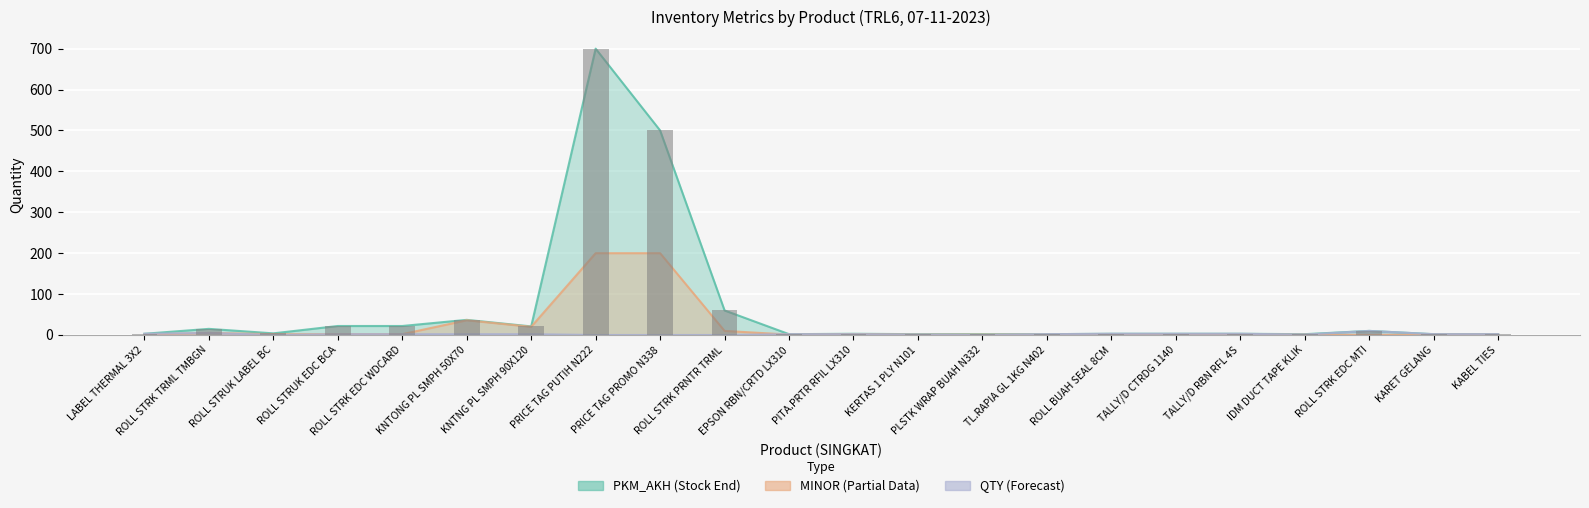

List the series in order of their peak value, lowest first.

QTY, MINOR, PKM_AKH